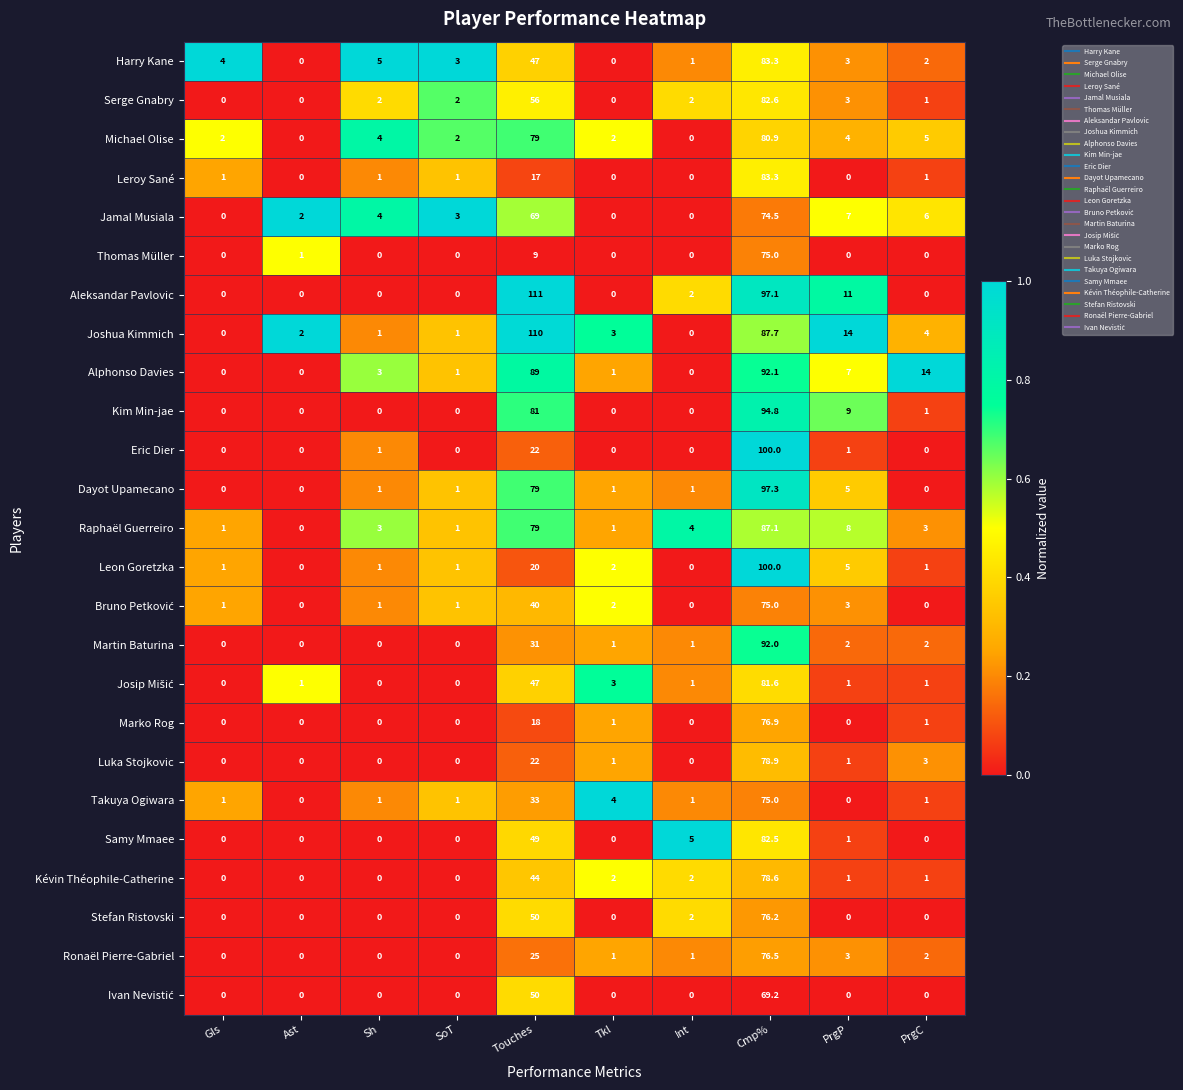

How many data points does each series have?

10